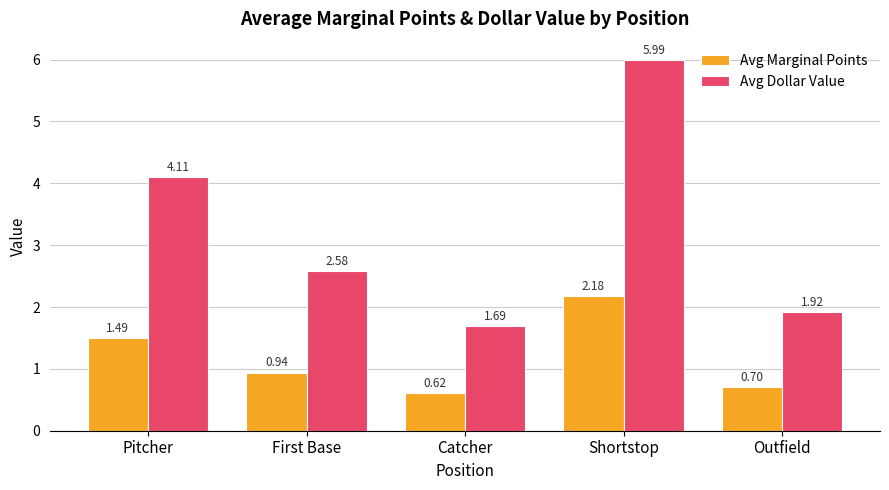

What position from the right is Catcher?

3